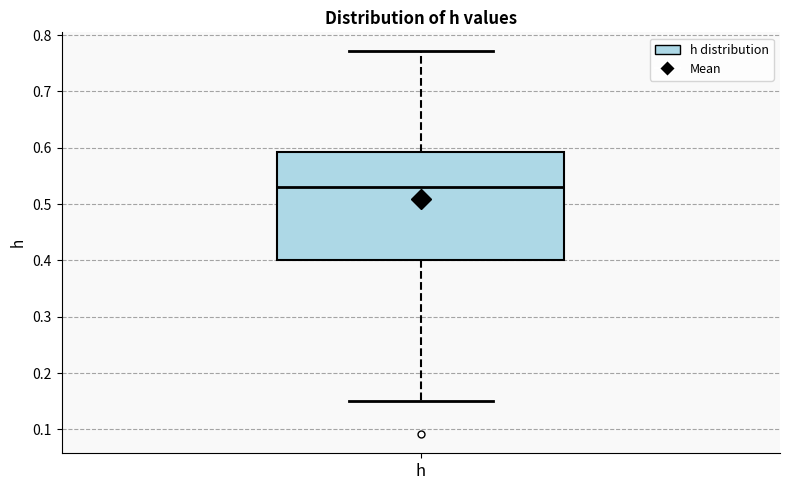

Read this box plot against the y-axis: the position of the median line, the range covered by the box, and the ends of both whiskers. The values are not printed on the chart, so give them approximately, as read against the axis.

median 0.53, box 0.40 to 0.59, whiskers 0.15 to 0.77